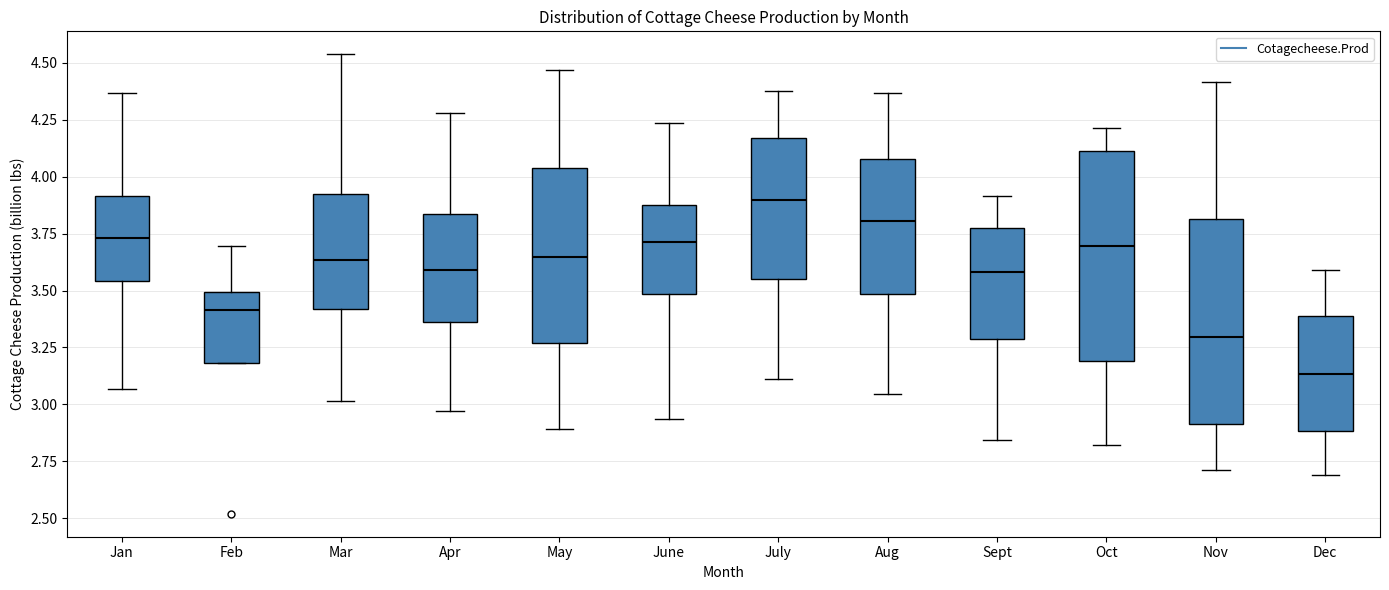

Reading left to right, transcribe this box plot: for each box, give where its median line is, the range the box spans, and where its two whiskers end, as read against the y-axis. The values are not printed on the chart, so give them approximately, as read against the axis.

Jan: median 3.75, box 3.55 to 3.90, whiskers 3.05 to 4.35
Feb: median 3.40, box 3.20 to 3.50, whiskers 3.20 to 3.70
Mar: median 3.65, box 3.40 to 3.90, whiskers 3.00 to 4.55
Apr: median 3.60, box 3.35 to 3.85, whiskers 2.95 to 4.30
May: median 3.65, box 3.25 to 4.05, whiskers 2.90 to 4.45
June: median 3.70, box 3.50 to 3.90, whiskers 2.95 to 4.25
July: median 3.90, box 3.55 to 4.15, whiskers 3.10 to 4.40
Aug: median 3.80, box 3.50 to 4.10, whiskers 3.05 to 4.35
Sept: median 3.60, box 3.30 to 3.80, whiskers 2.85 to 3.90
Oct: median 3.70, box 3.20 to 4.10, whiskers 2.80 to 4.20
Nov: median 3.30, box 2.90 to 3.80, whiskers 2.70 to 4.40
Dec: median 3.15, box 2.90 to 3.40, whiskers 2.70 to 3.60